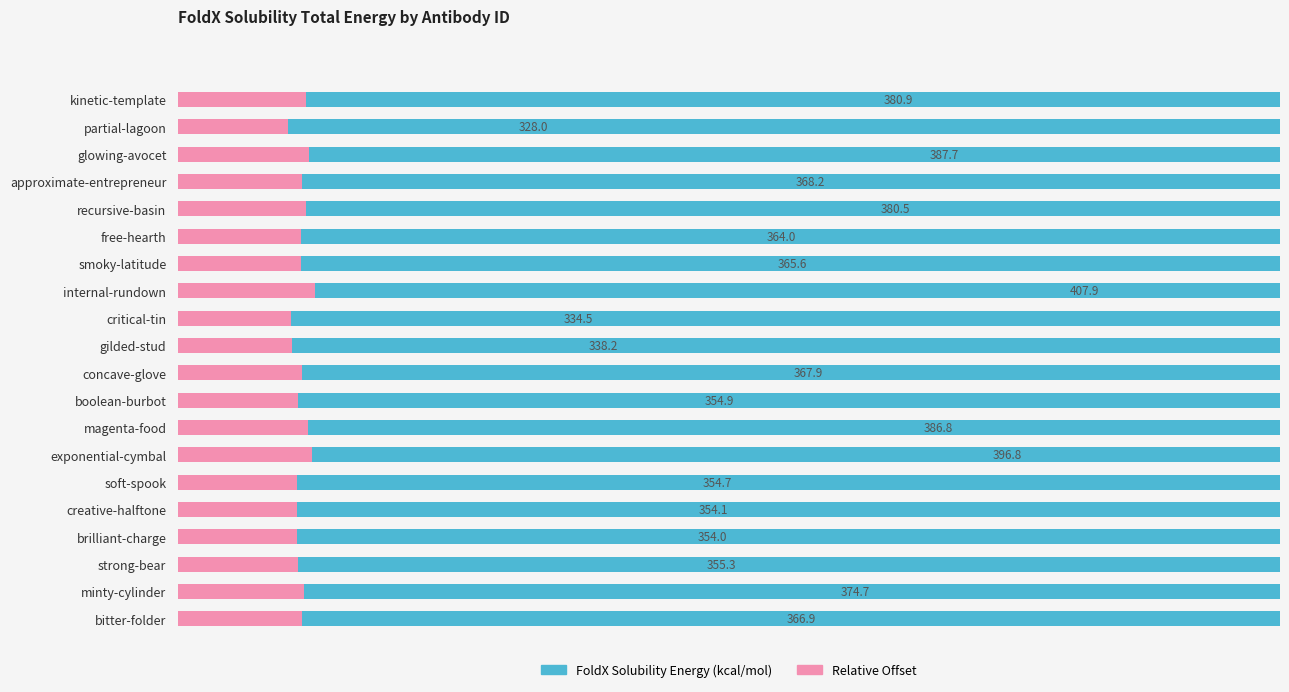

How many categories are shown in the chart?

20